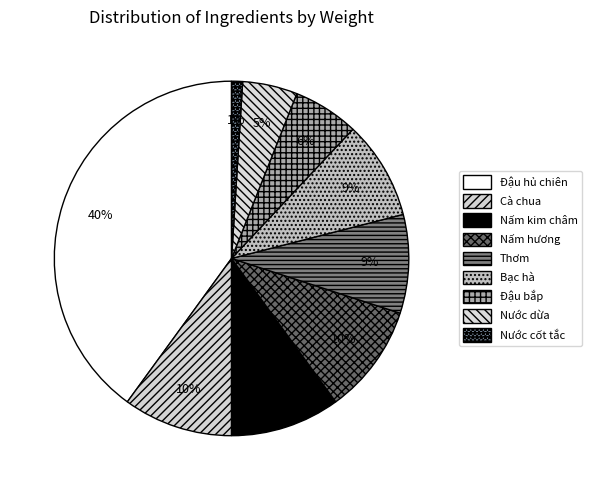

To the nearest percent, what is the difference between the largest and smallest slice percentages?

39%